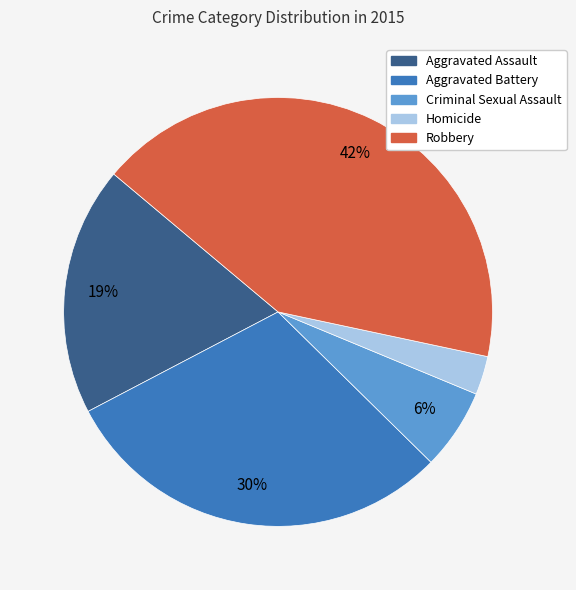

Count the number of slices in the pie.

5